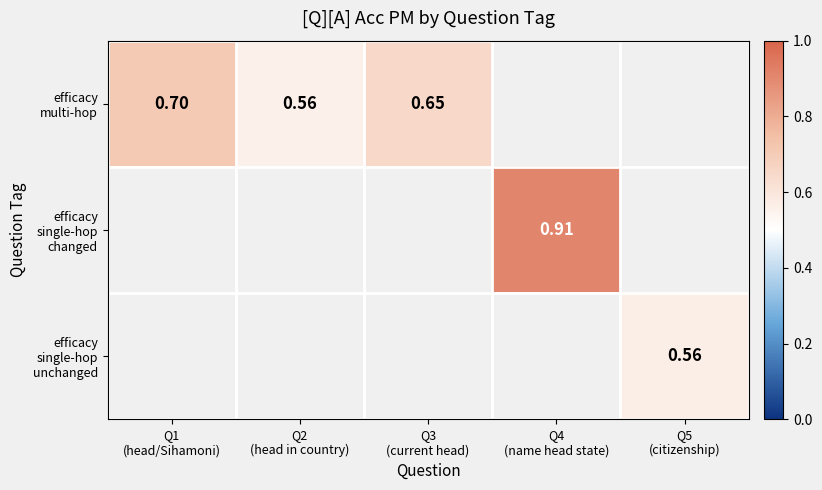

Which has a higher value, Q5
(citizenship) or Q4
(name head state)?

Q4
(name head state)